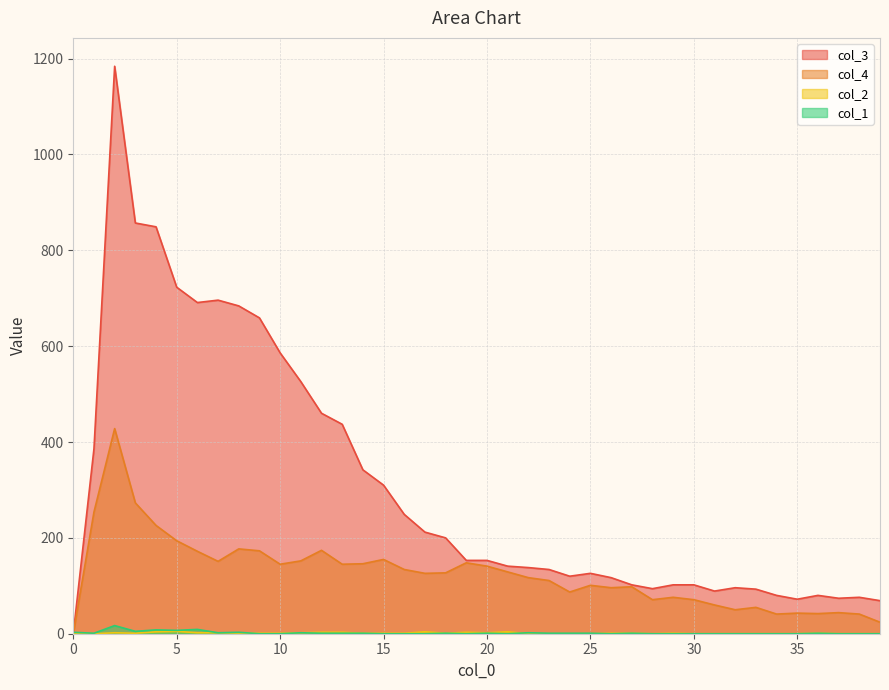

Which series has the widest spread of values?

col_3